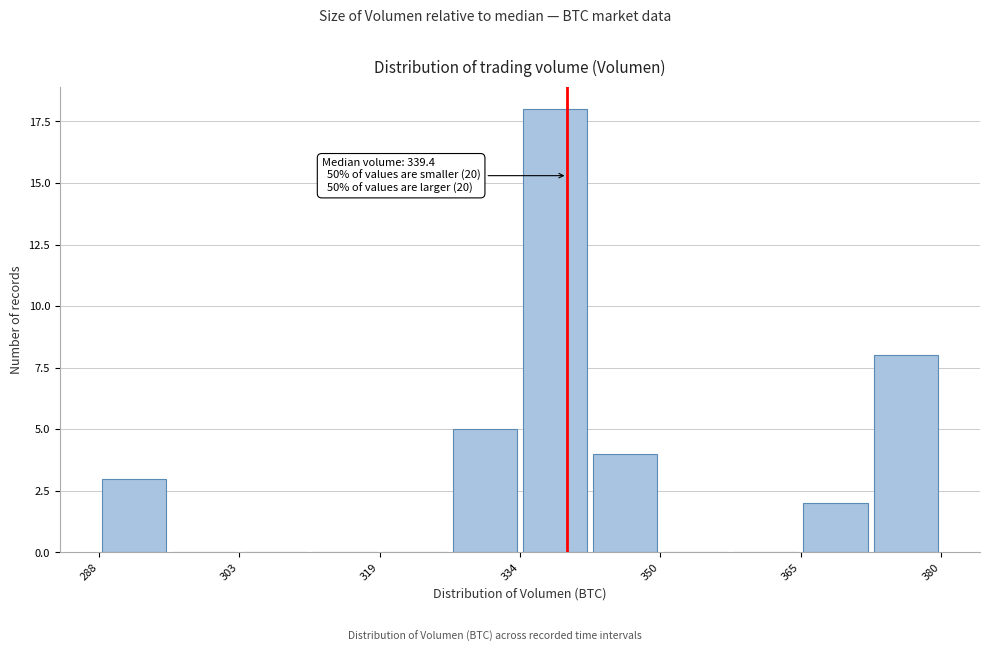

Around what value on the x-axis is the tallest bar? Give the approximate position of its centre, as read against the axis.

338